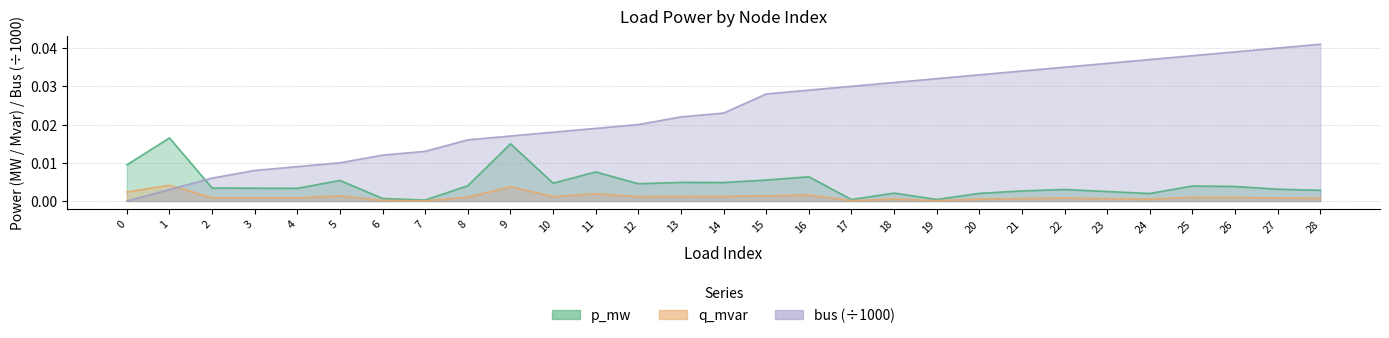

List the labels in order of q_mvar value, smallest first.

7, 17, 19, 6, 24, 20, 18, 23, 21, 28, 22, 27, 4, 3, 2, 26, 25, 8, 12, 10, 14, 13, 5, 15, 16, 11, 0, 9, 1